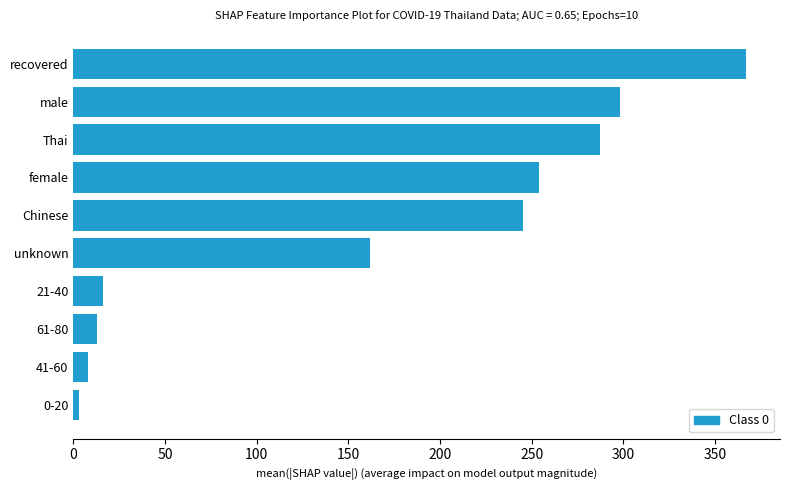

What is the average value?

165